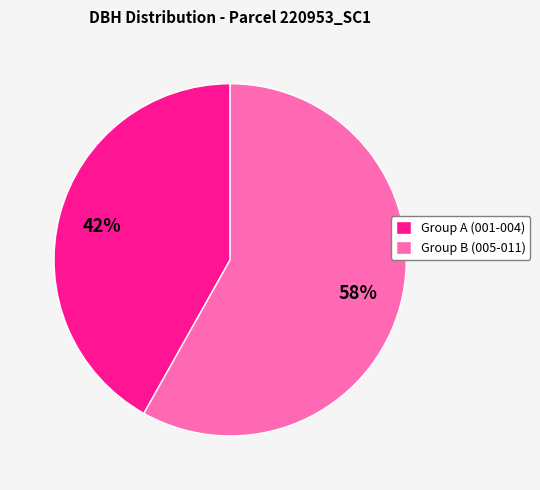

To the nearest percent, what is the average slice percentage?

50%